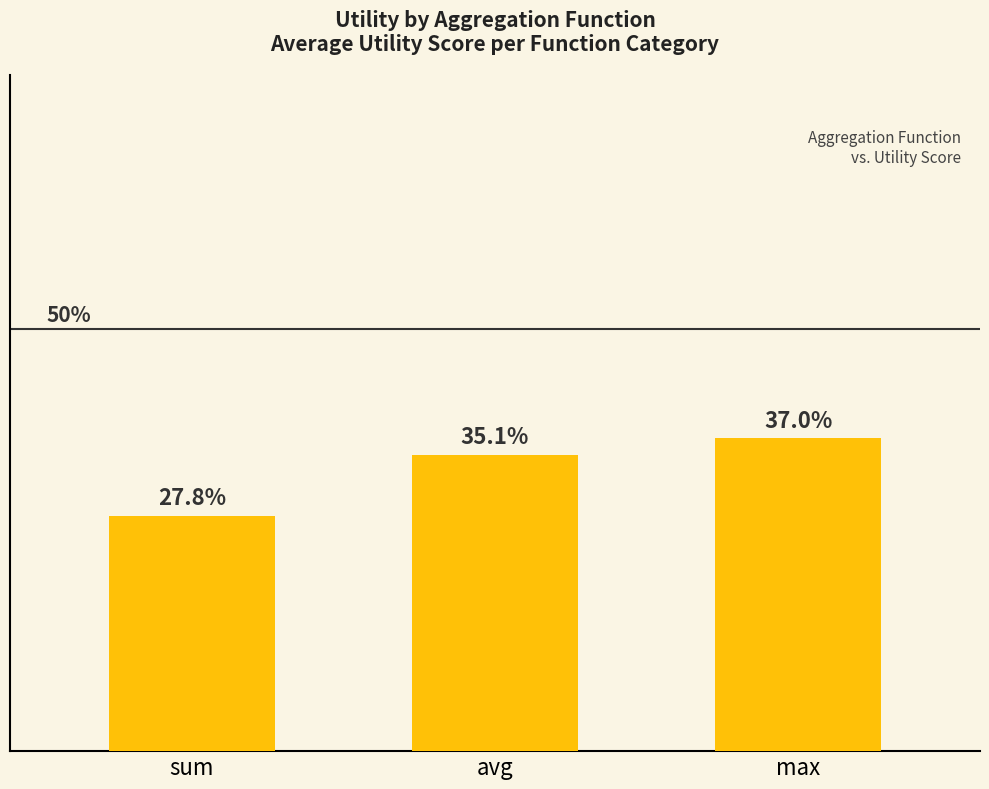

Which label corresponds to the largest value in the chart?

max